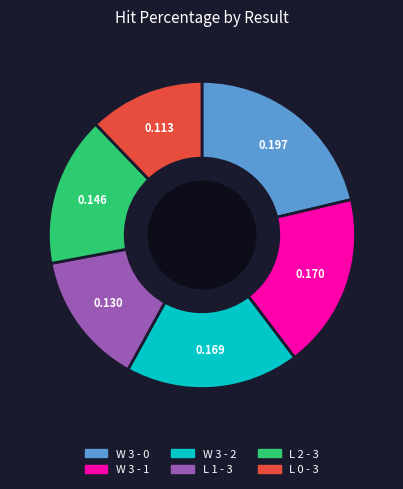

Is W 3 - 1 the majority of the pie?

No